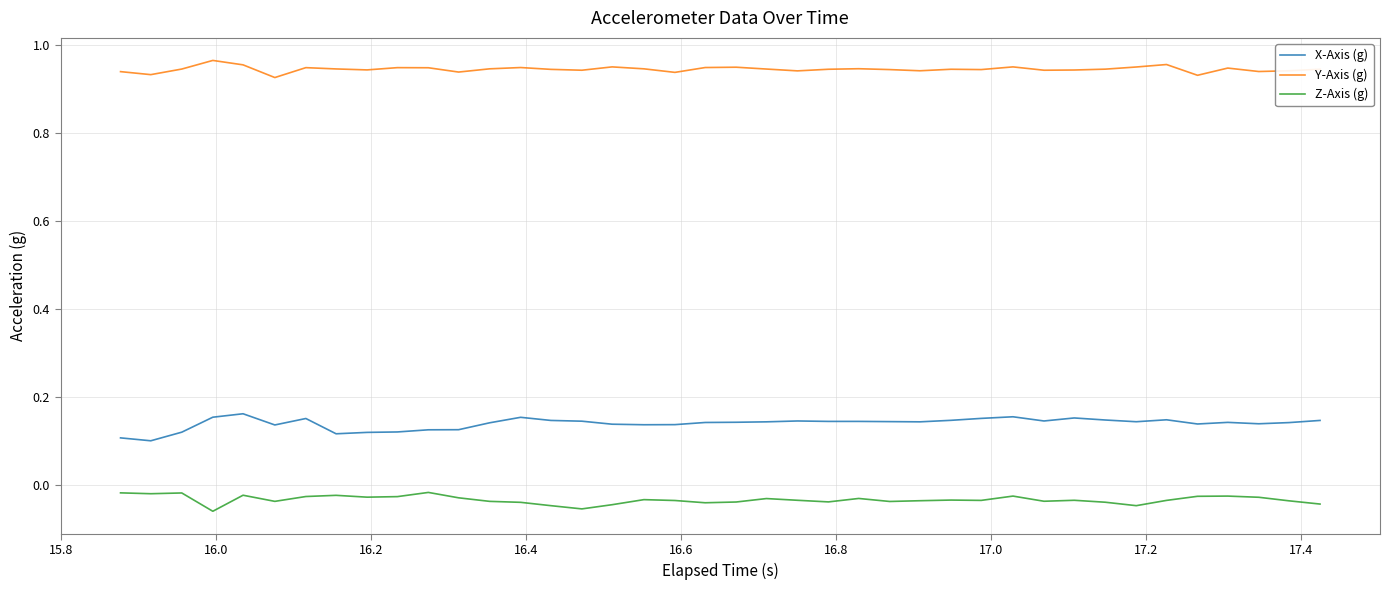

At how many categories does at least one series exceed 0?

40